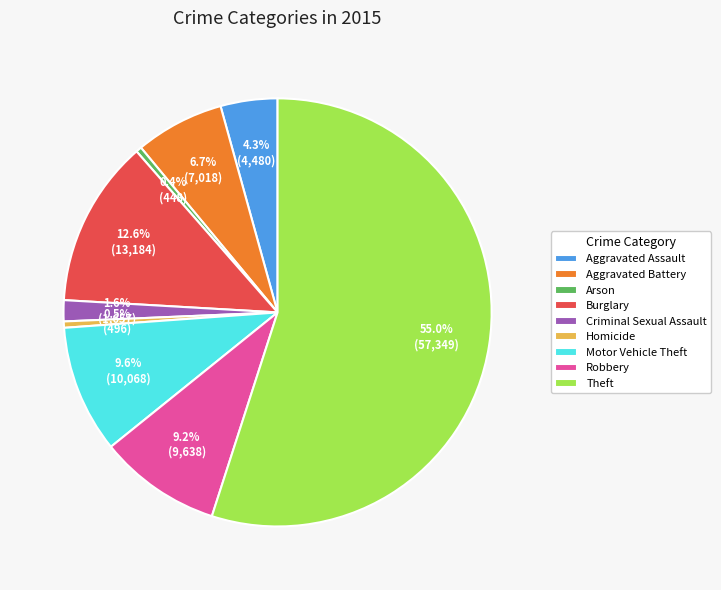

Between Homicide and Aggravated Battery, which is larger?

Aggravated Battery